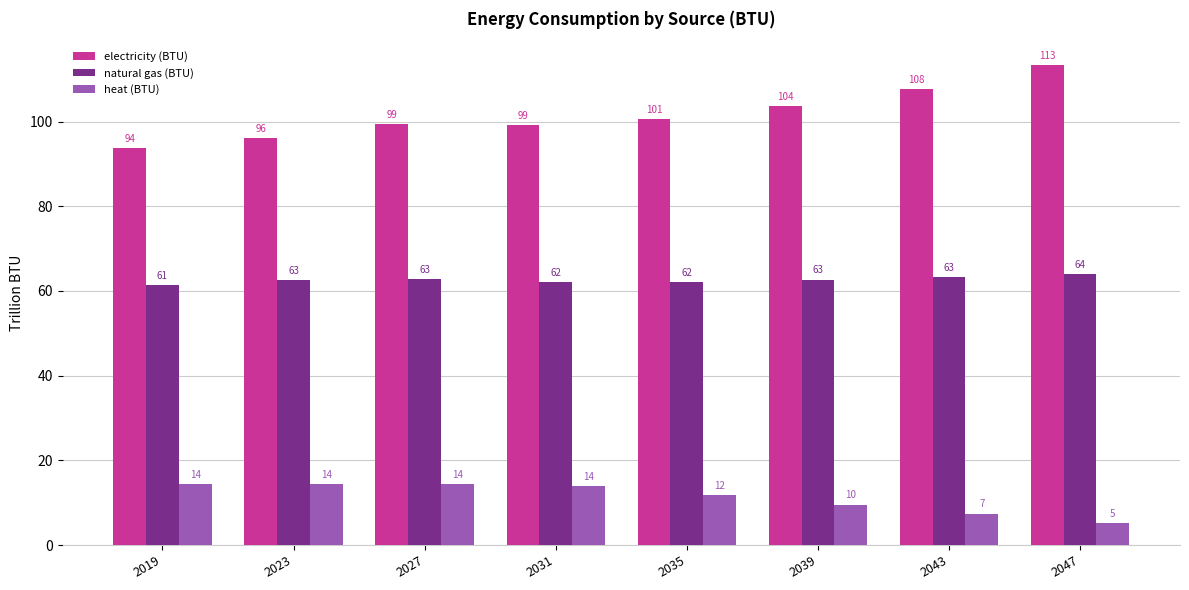

How many groups of bars are there?

8